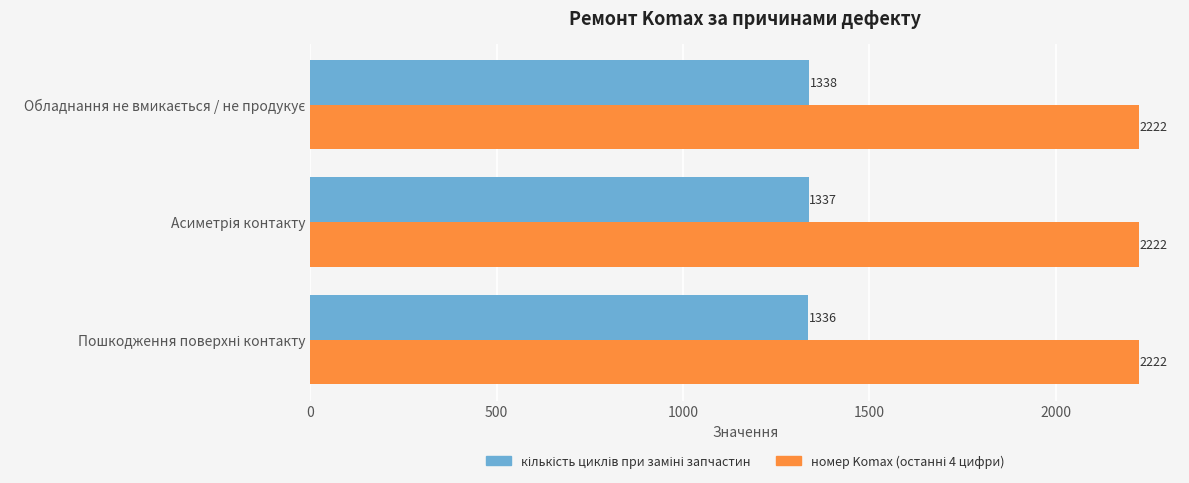

What is the smallest value displayed?

1336